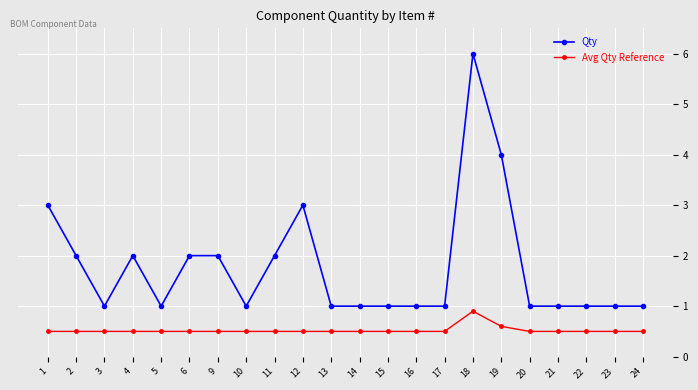

What is the sum of all Avg Qty Reference values?

11.5